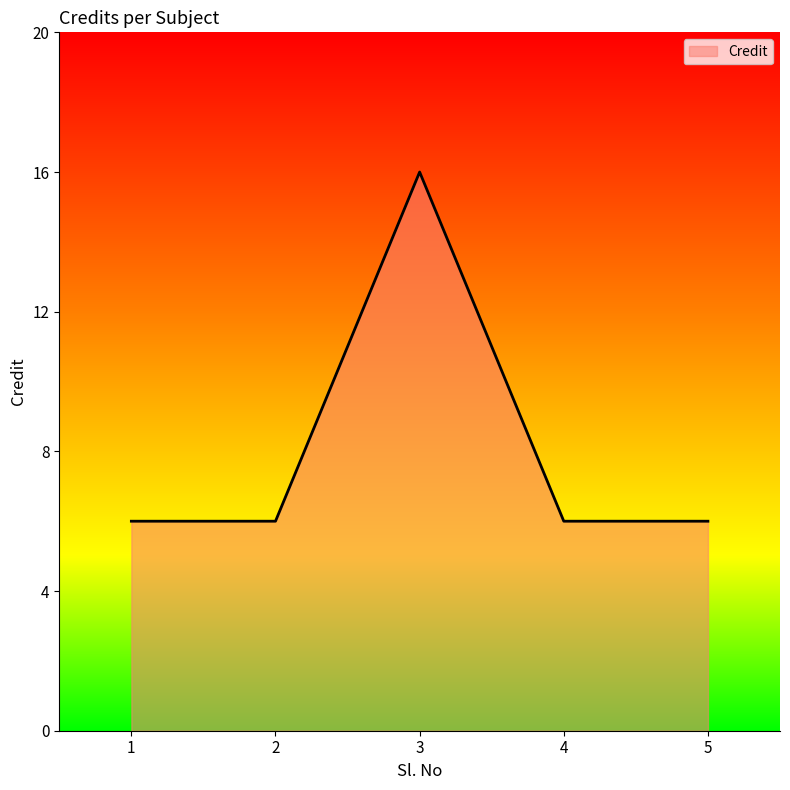

Count the values in the range 6 to 7.

4